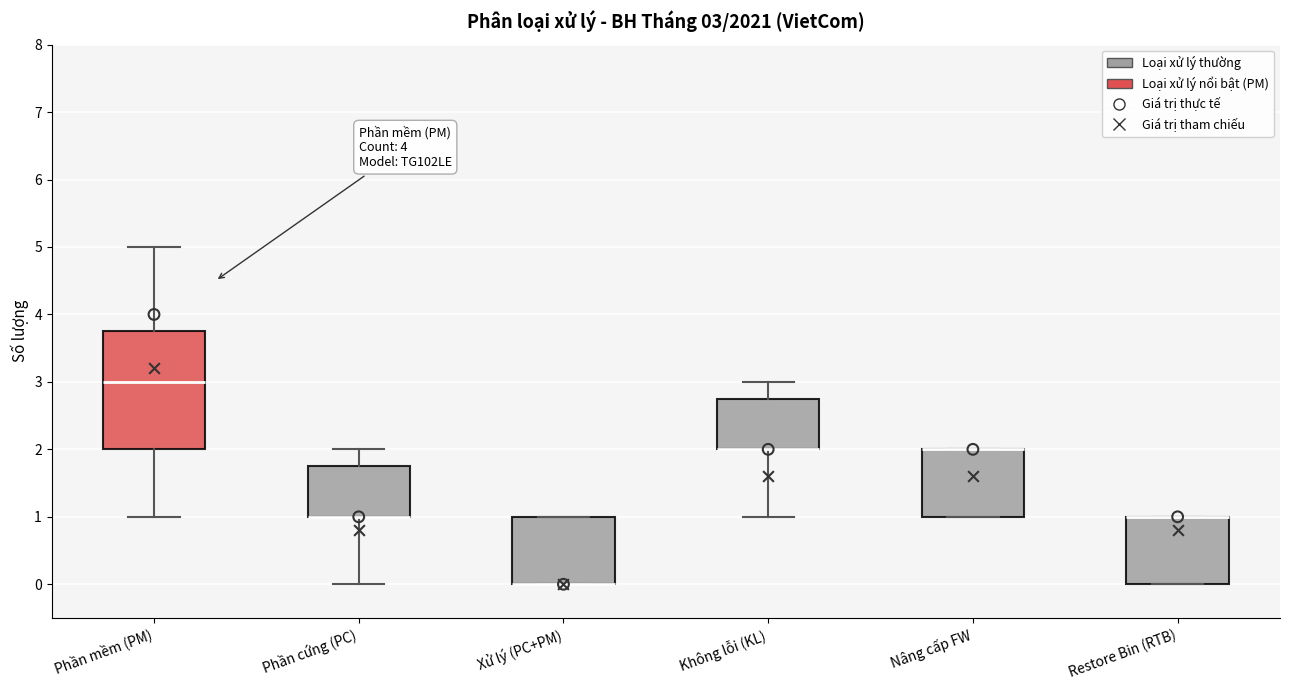

Which box is the tallest, from its lower edge to its upper edge?

Phần mềm (PM)